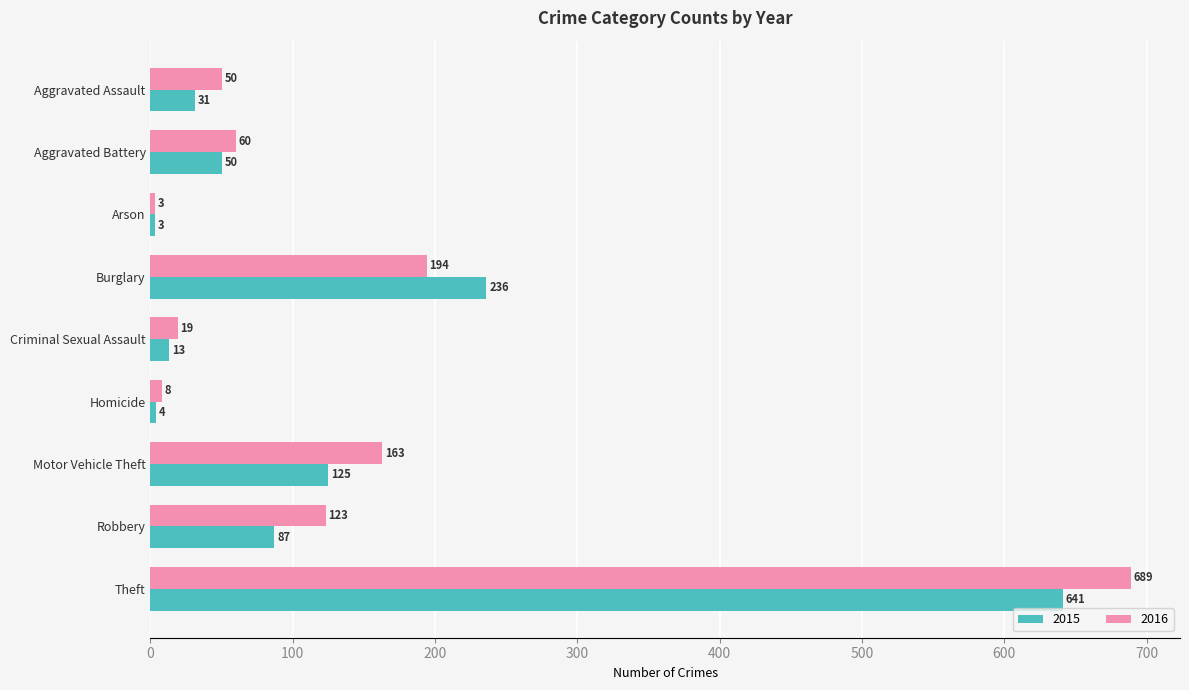

At which label does 2015 reach its peak?

Theft